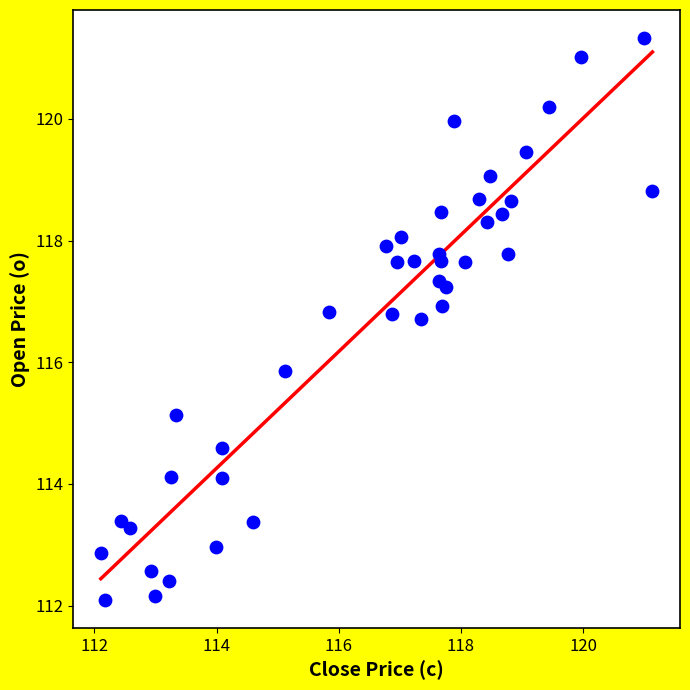

What Y value in the scatter plot is closest to 116?

115.9